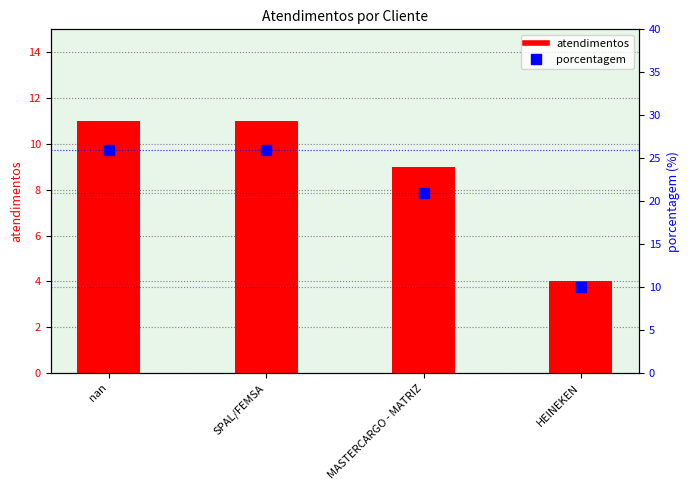

Which series reaches the minimum Y coordinate?

atendimentos